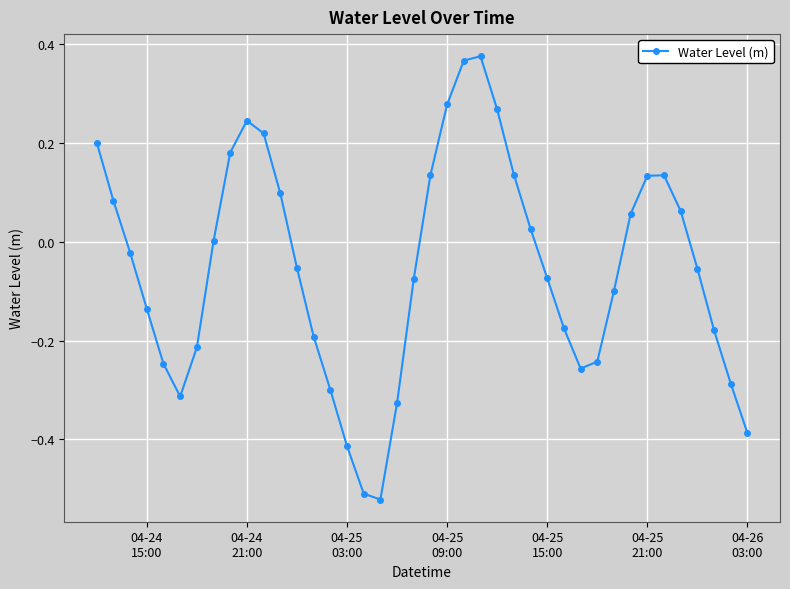

Count the number of data series in this chart.

1